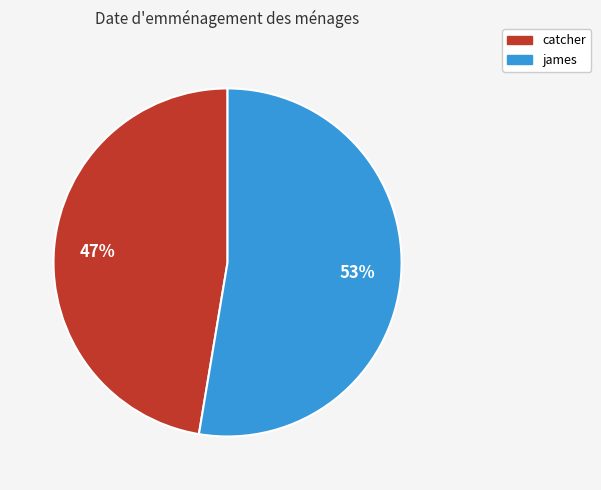

Combined, do catcher and james account for over 50%?

Yes